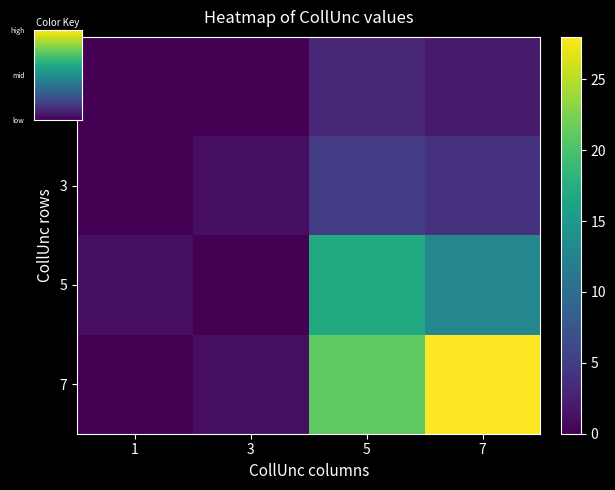

What is the difference between the highest and lowest values at 3?

1